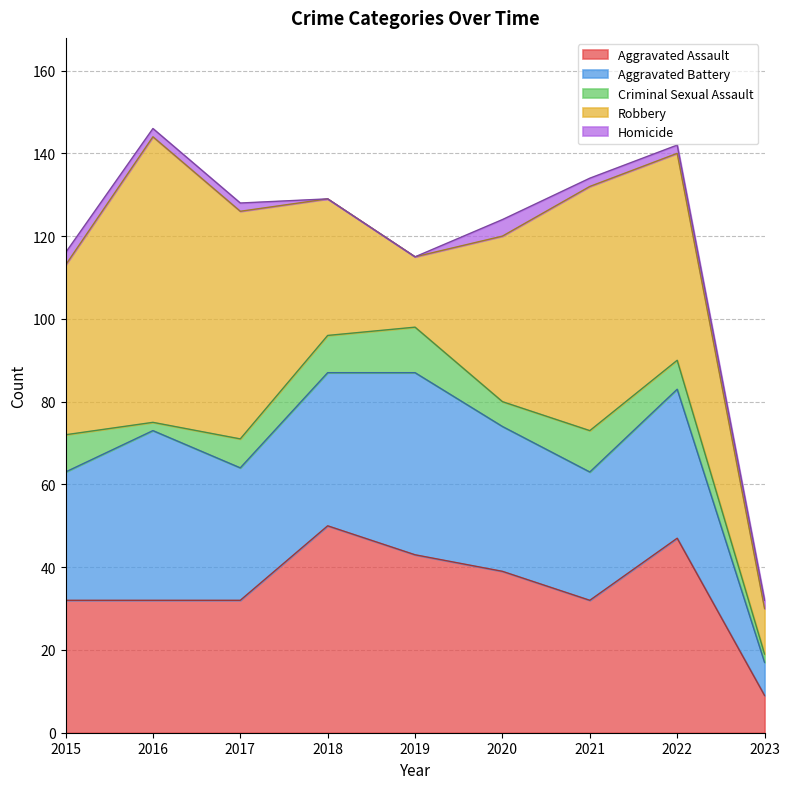

In Aggravated Battery, how many points are higher than both neighbors (excluding endpoints)?

3